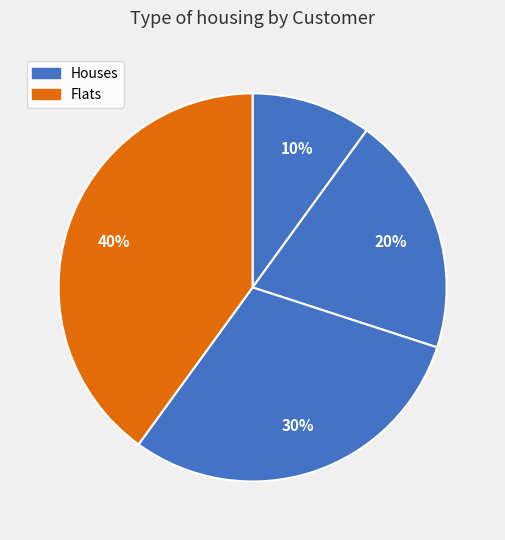

How many segments does this pie chart have?

4